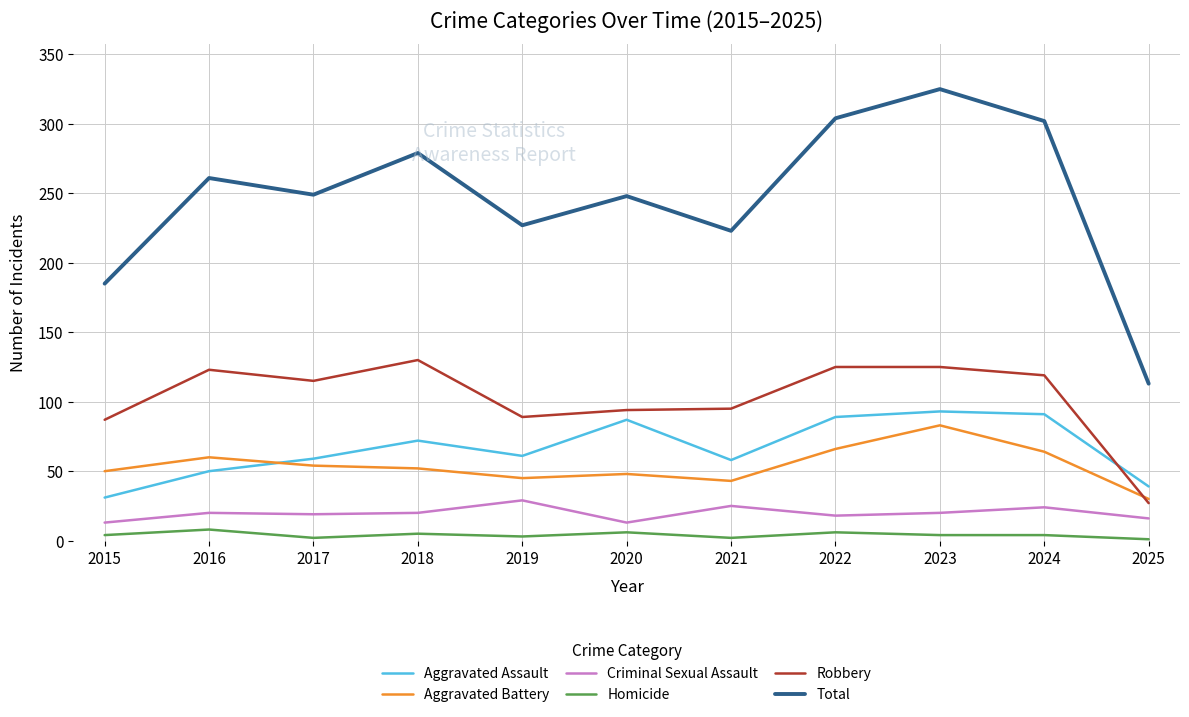

Which series changed the most between 2019 and 2020?

Aggravated Assault